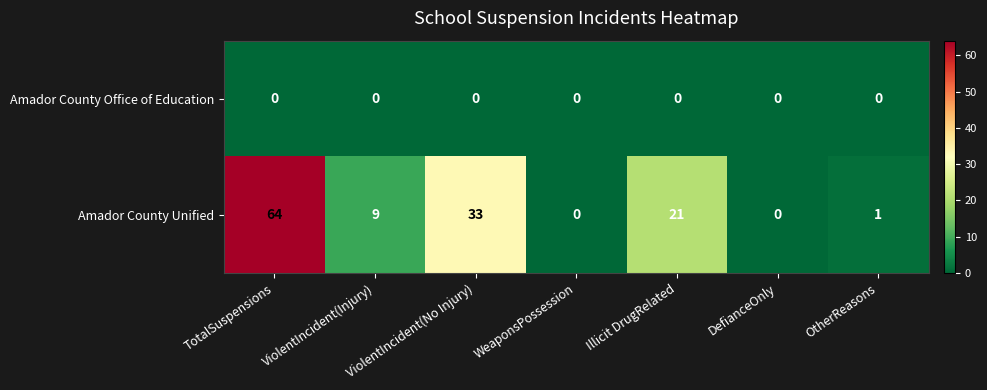

How many categories are shown in the chart?

7